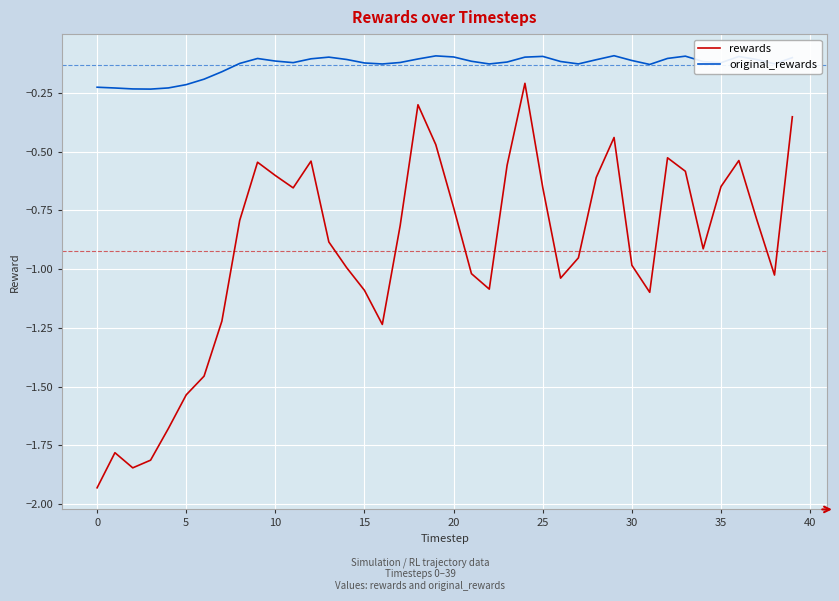

Which series has the largest range (max minus min)?

rewards